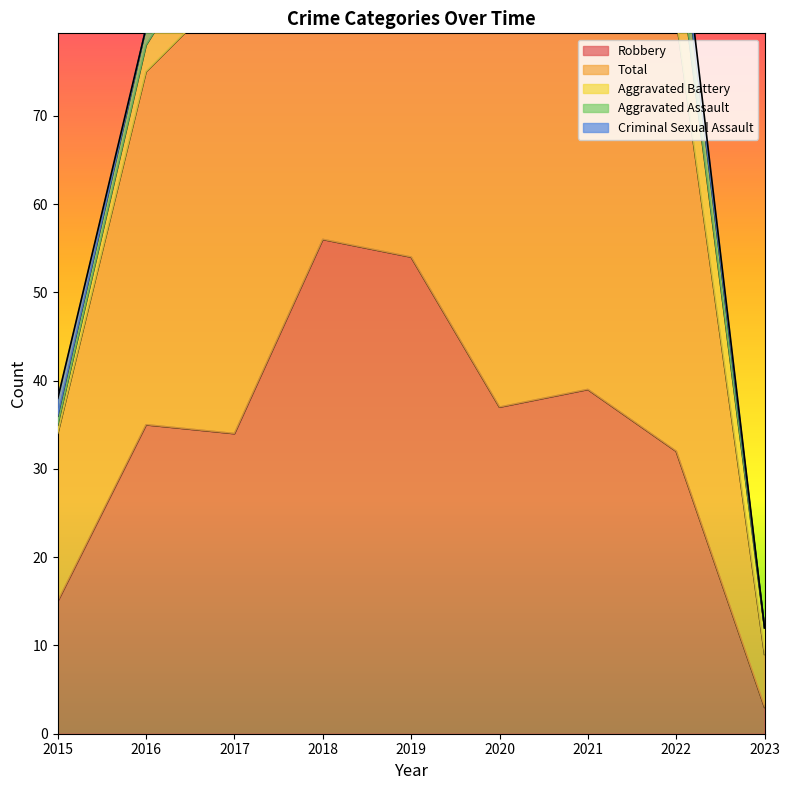

At 2019, list the series in order from largest to smallest.

Total, Robbery, Aggravated Battery, Aggravated Assault, Criminal Sexual Assault